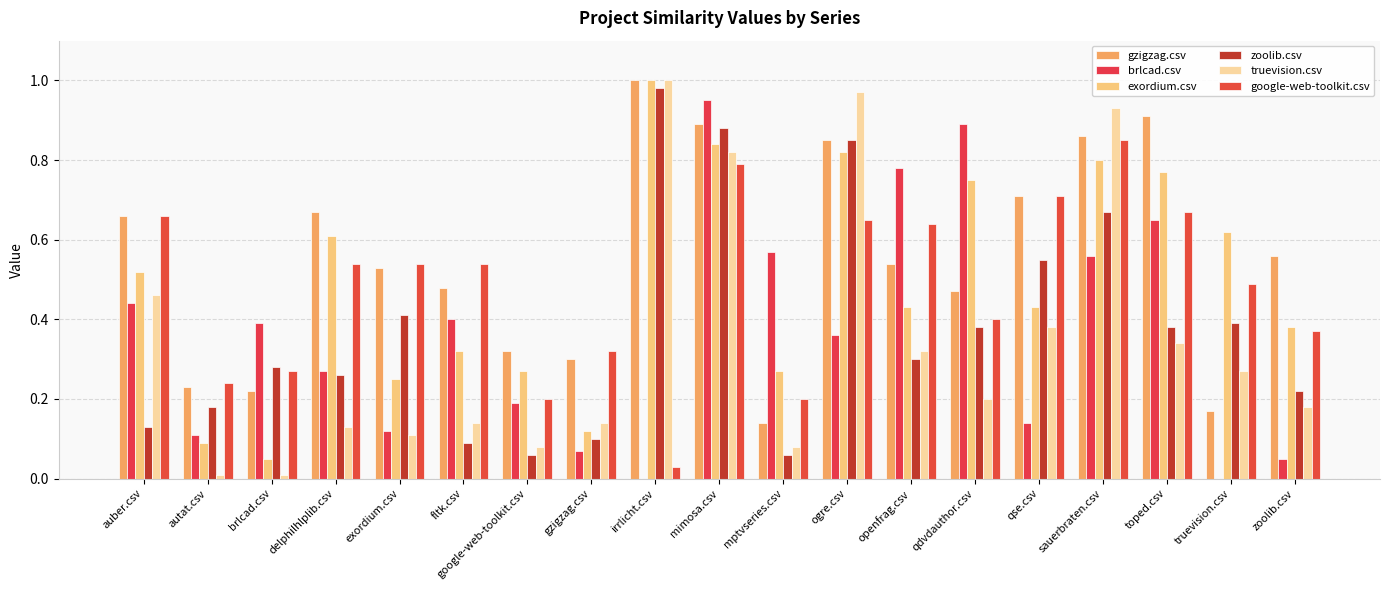

Does the chart contain stacked bars?

No